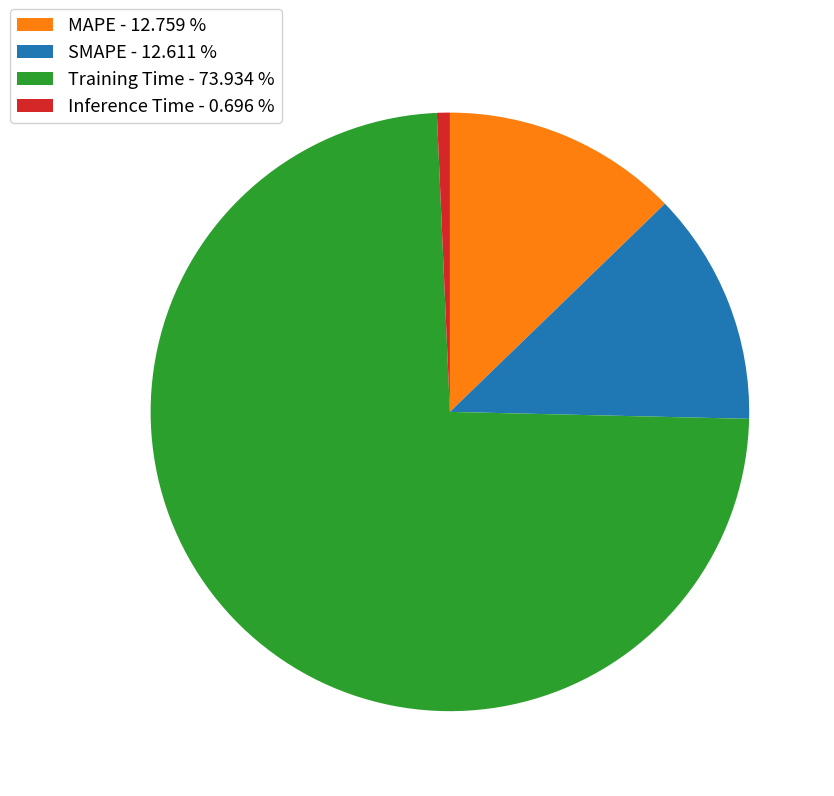

Does any single category account for the majority?

Yes